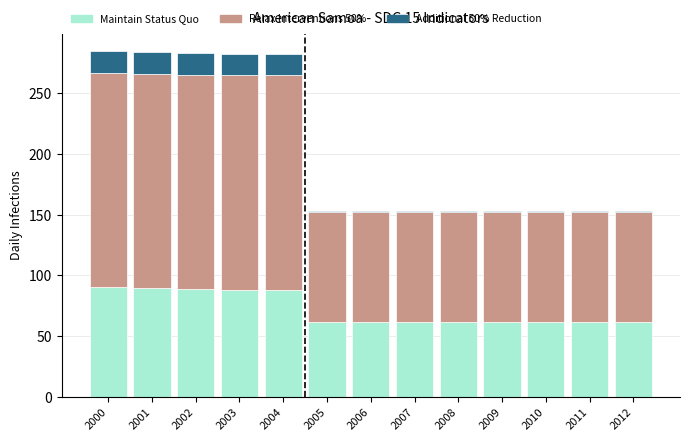

Does the chart contain stacked bars?

Yes